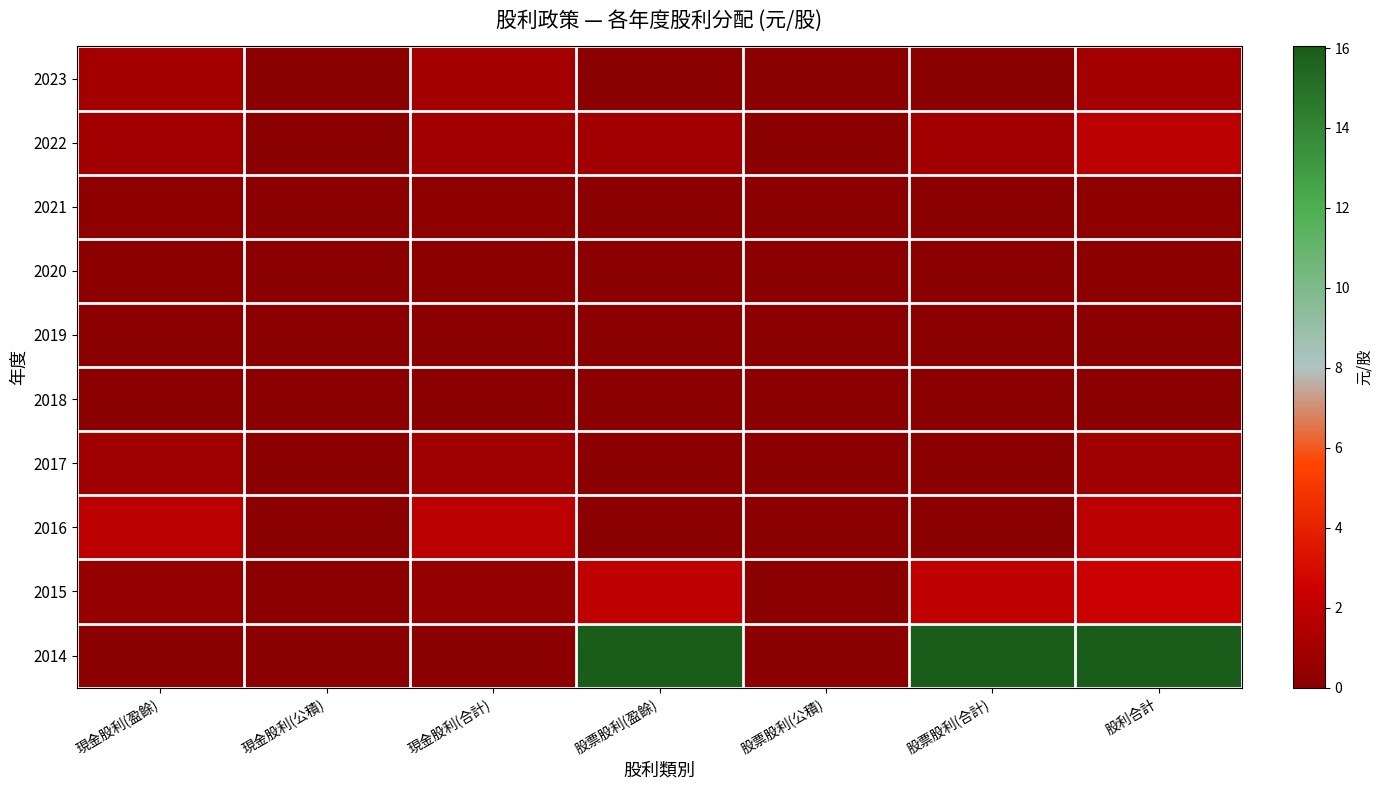

Which label corresponds to the smallest value in the chart?

現金股利(公積)